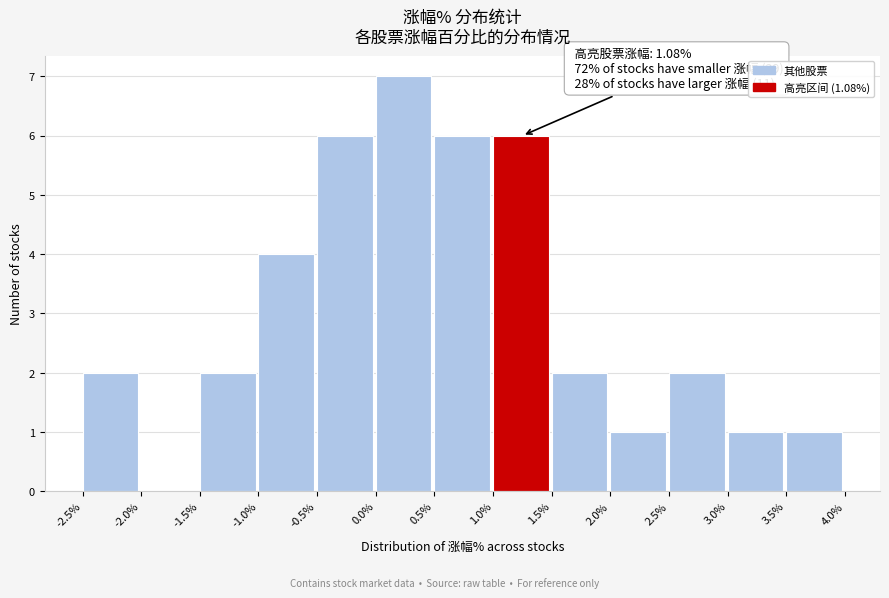

Over which range of the x-axis is the bar tallest?

0.0% to 0.5%